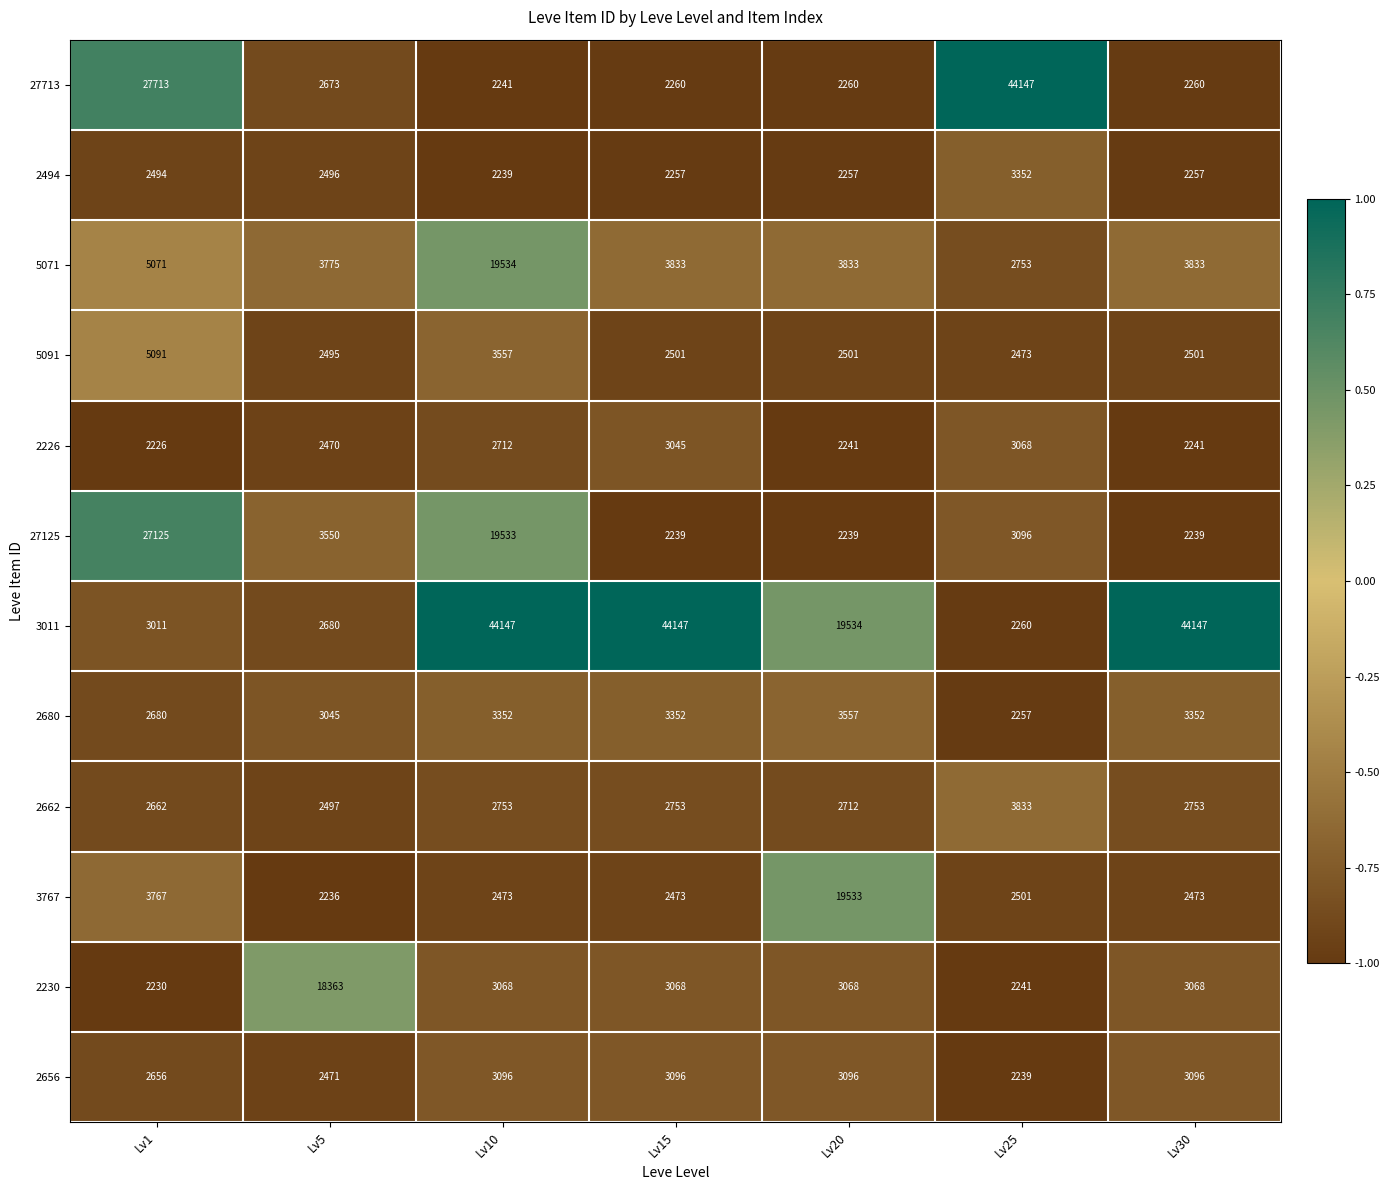

What is the total value across all series at Lv20?

66831